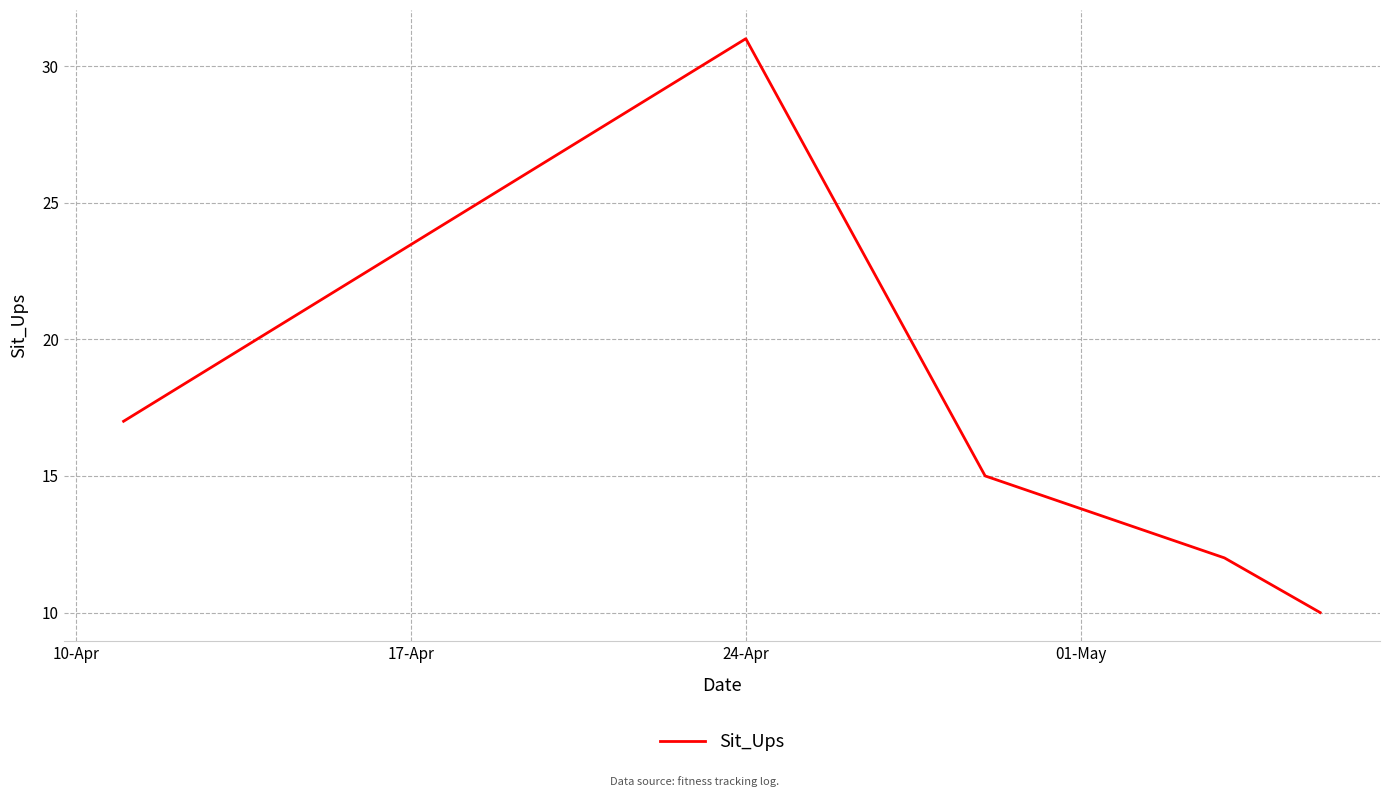

What is the average value?

17